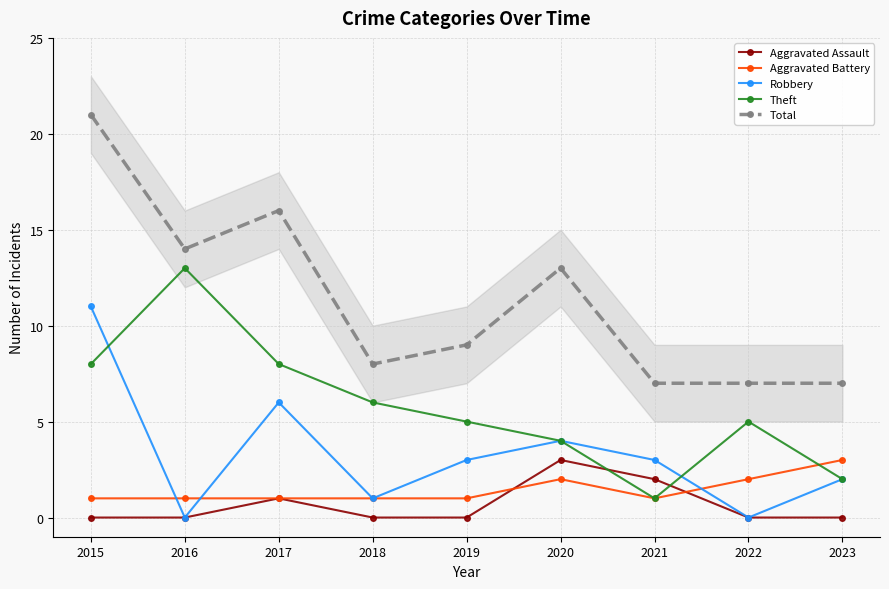

Where is Aggravated Assault nearest to the value 1?

2017